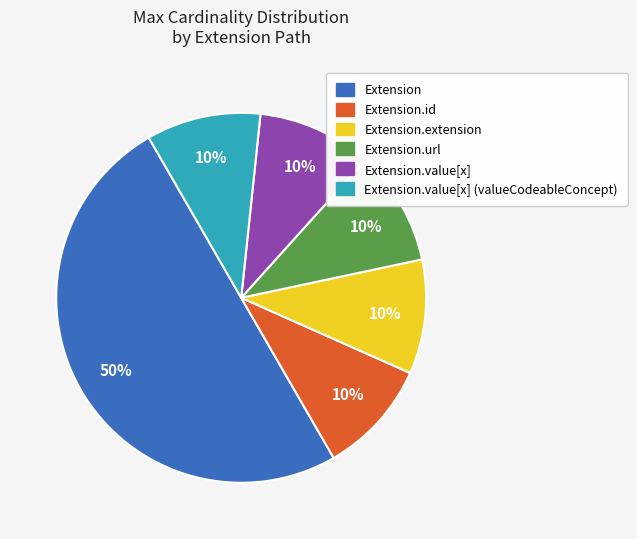

To the nearest percent, what is the average slice percentage?

17%